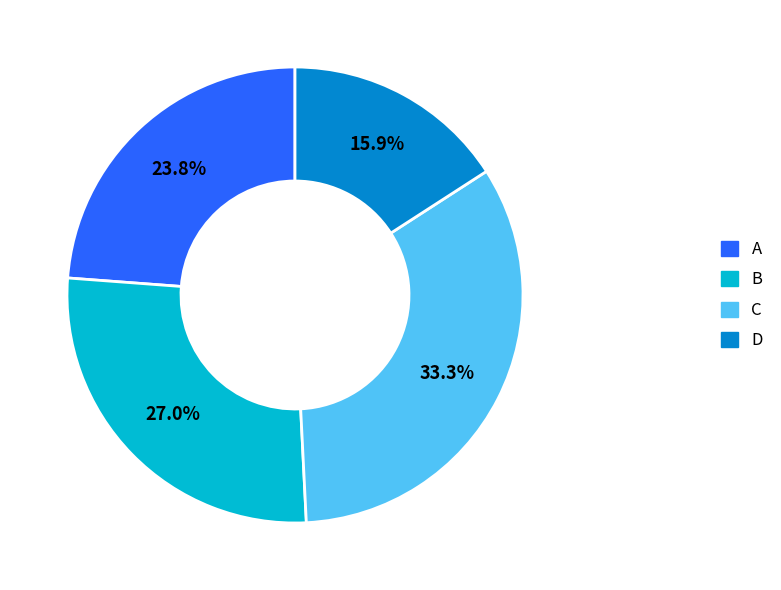

Count the number of slices in the pie.

4